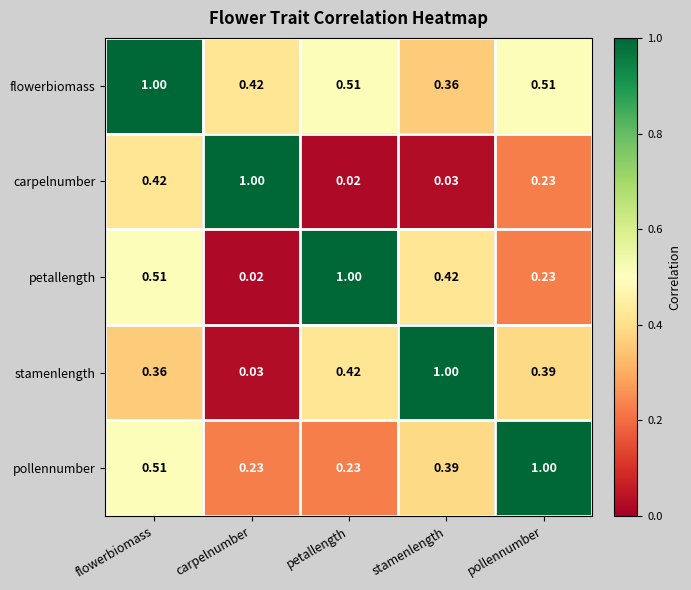

Rank the categories by stamenlength value from lowest to highest.

carpelnumber, flowerbiomass, pollennumber, petallength, stamenlength